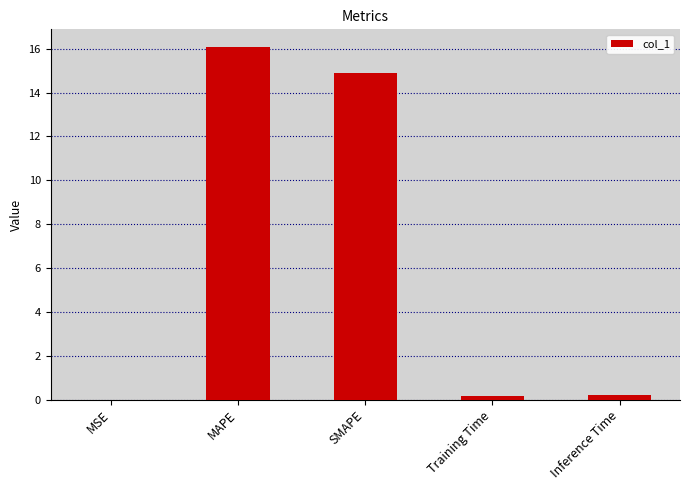

What is the greatest value displayed?

16.1